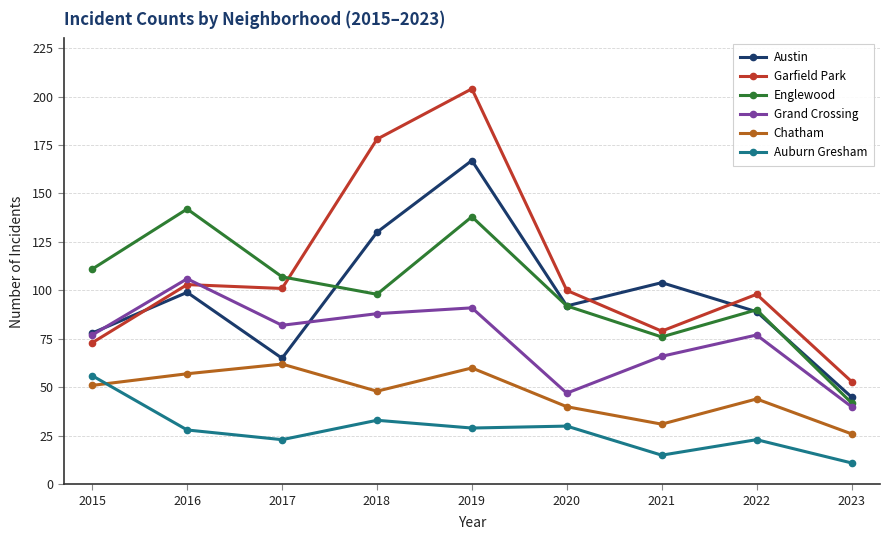

Reading left to right, extract all data points from this chart.

Austin: 2015=78	2016=99	2017=65	2018=130	2019=167	2020=92	2021=104	2022=89	2023=45
Garfield Park: 2015=73	2016=103	2017=101	2018=178	2019=204	2020=100	2021=79	2022=98	2023=53
Englewood: 2015=111	2016=142	2017=107	2018=98	2019=138	2020=92	2021=76	2022=90	2023=42
Grand Crossing: 2015=77	2016=106	2017=82	2018=88	2019=91	2020=47	2021=66	2022=77	2023=40
Chatham: 2015=51	2016=57	2017=62	2018=48	2019=60	2020=40	2021=31	2022=44	2023=26
Auburn Gresham: 2015=56	2016=28	2017=23	2018=33	2019=29	2020=30	2021=15	2022=23	2023=11